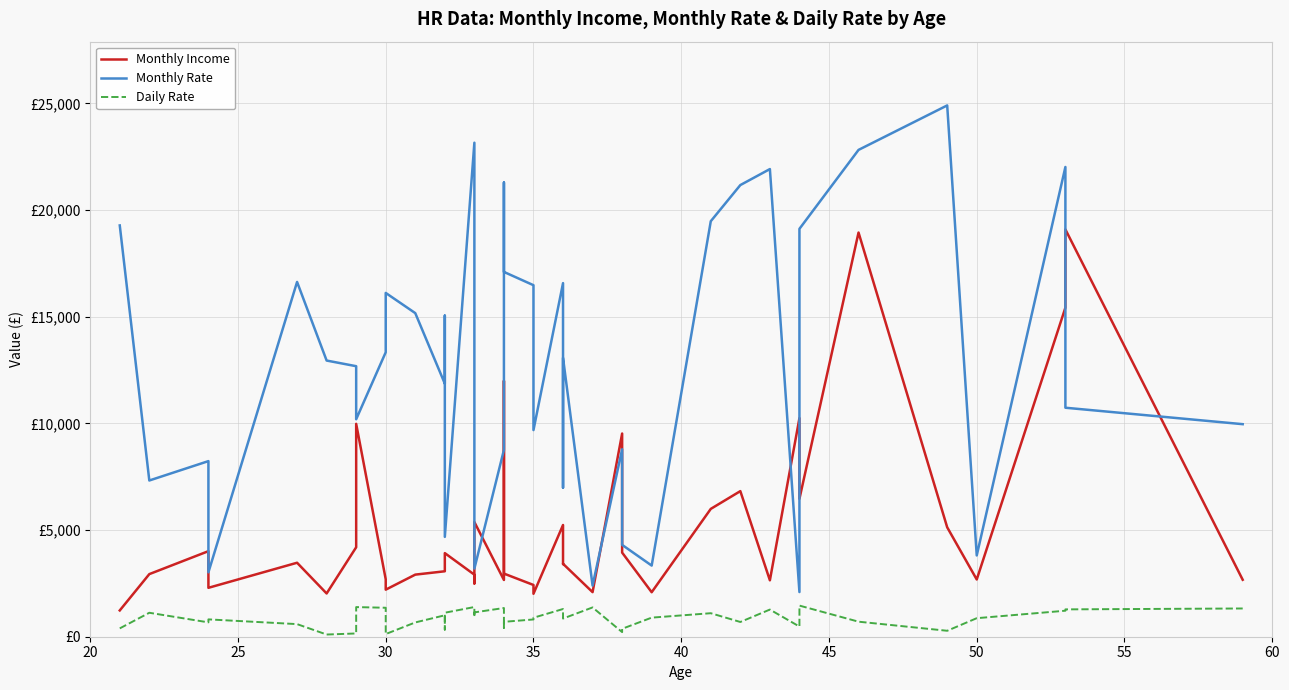

The value of Monthly Rate at 19 is 30420. True or false?

False